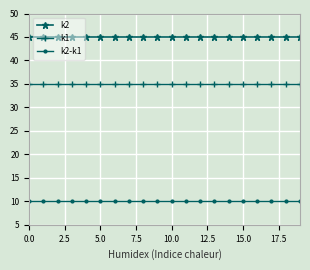

True or false: k1 and k2-k1 cross at least once.

False